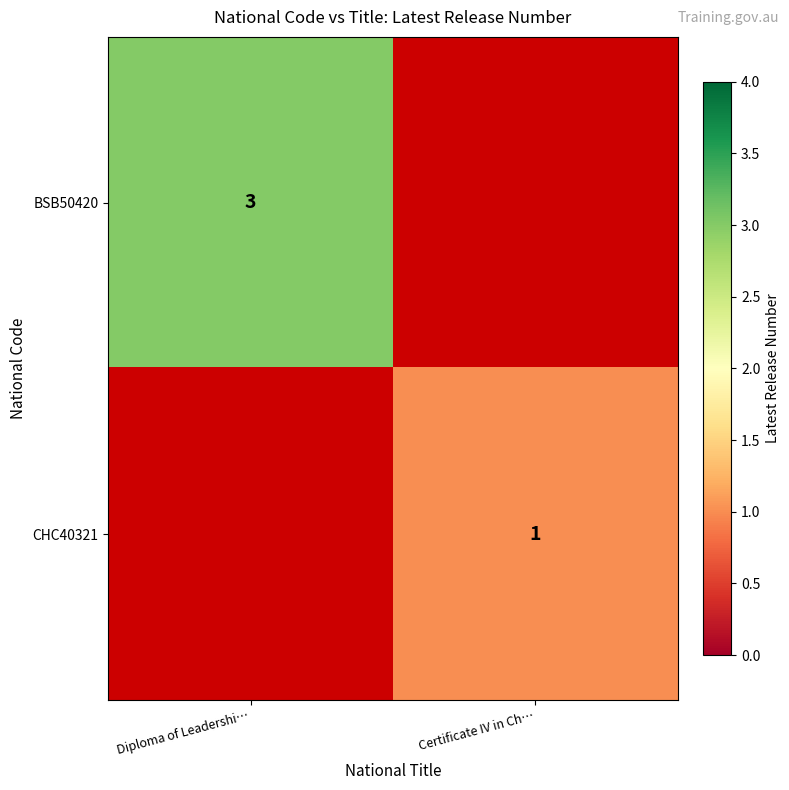

At how many categories does at least one series exceed 1?

1